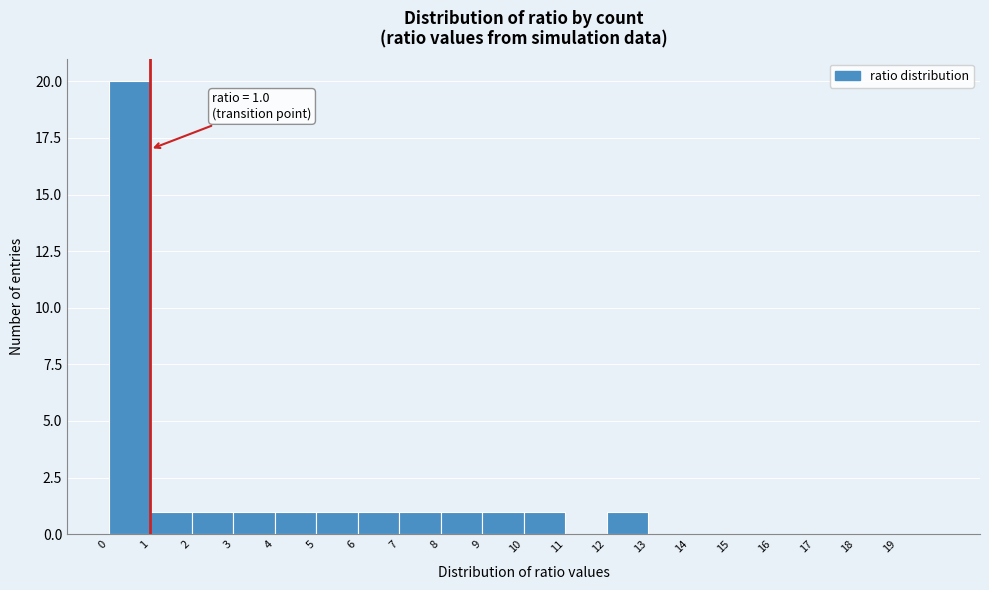

Over which range of the x-axis is the bar tallest?

0 to 1